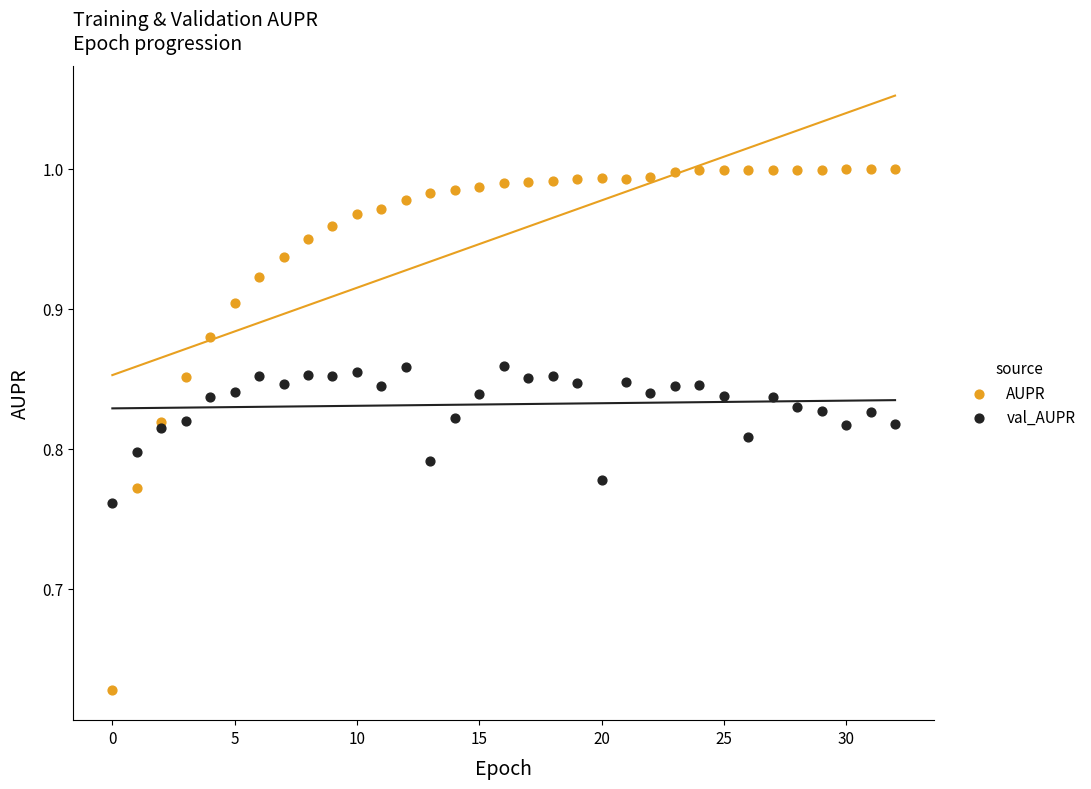

Which series has the widest spread of Y values?

AUPR